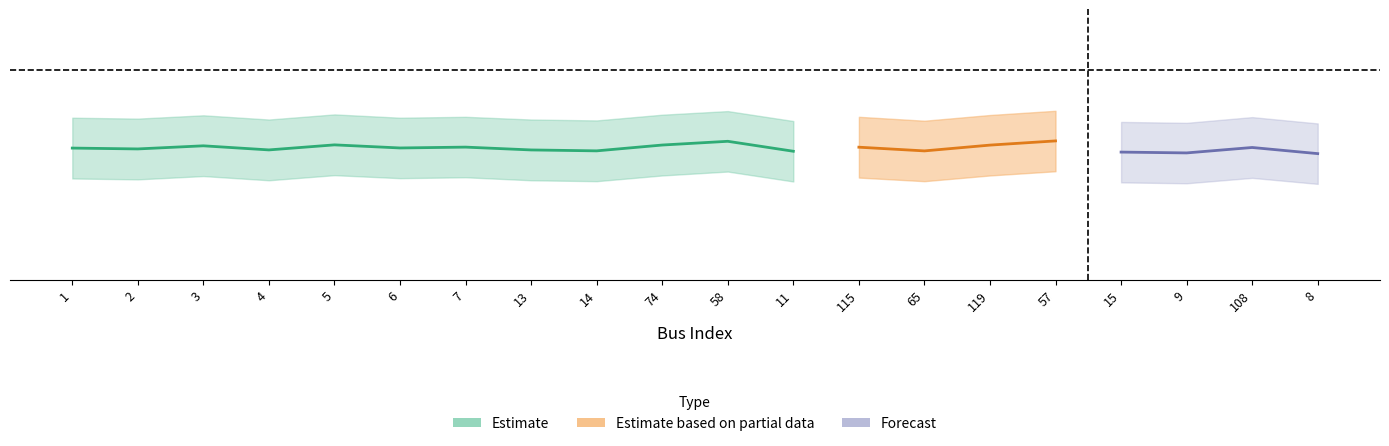

What is the label of the 8th point from the left?

13